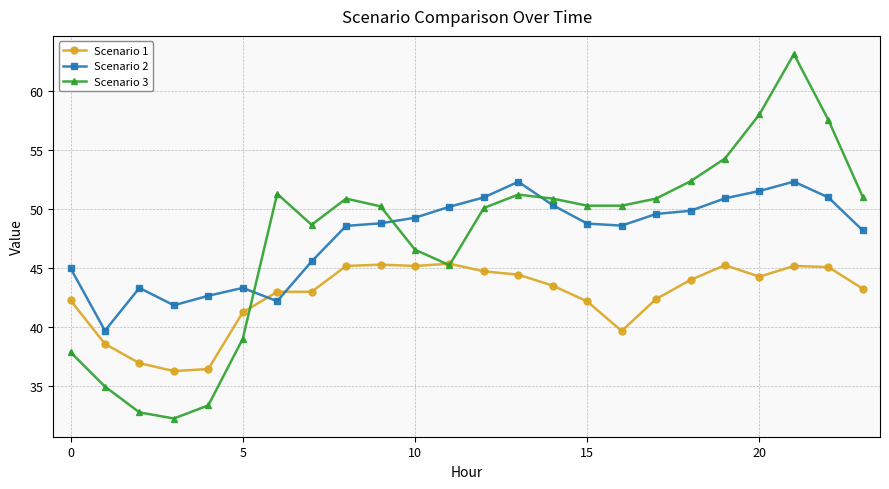

At how many categories does at least one series exceed 53?

4